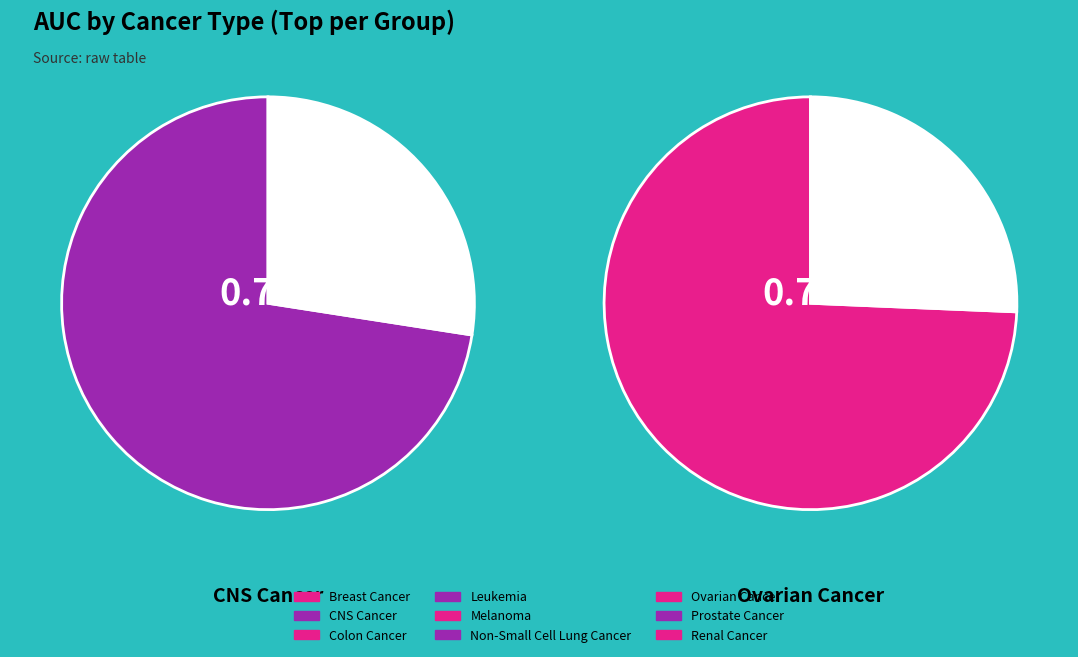

Does Prostate Cancer account for over 50% of the chart?

No